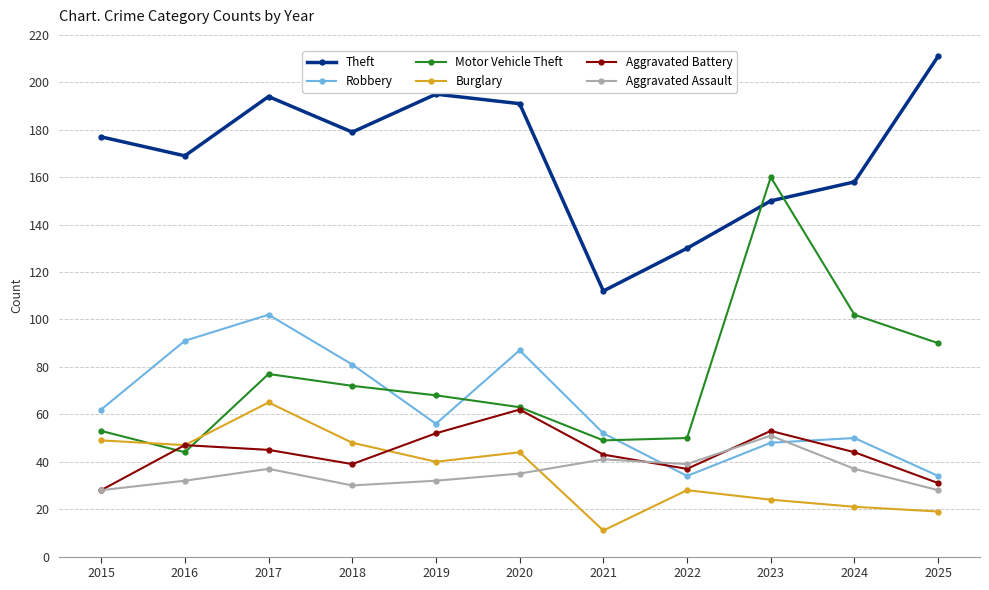

True or false: Theft has a value of 194 at 2017.

True